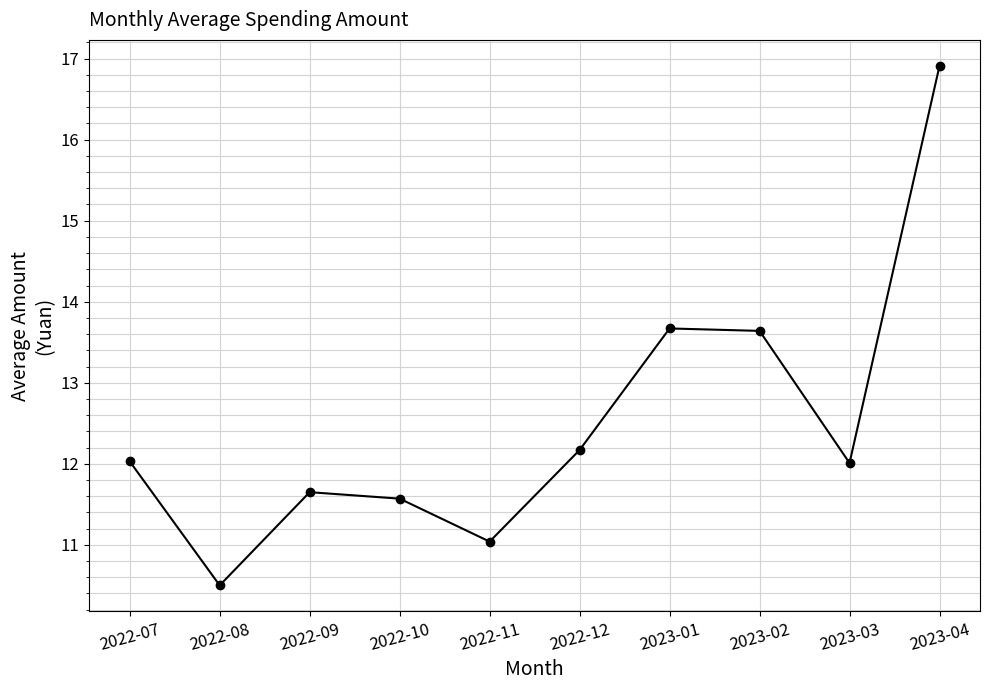

Reading left to right, list all the values displayed in this chart.

12.0	10.5	11.7	11.6	11.0	12.2	13.7	13.6	12.0	16.9